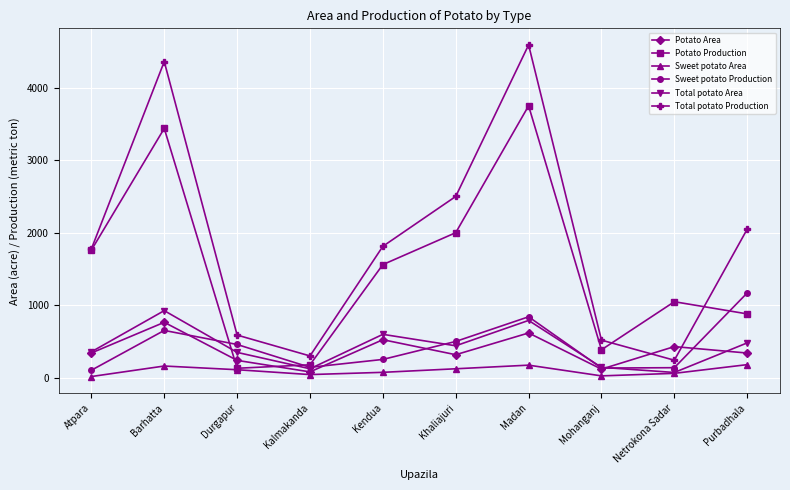

What is the minimum value shown in the chart?

16